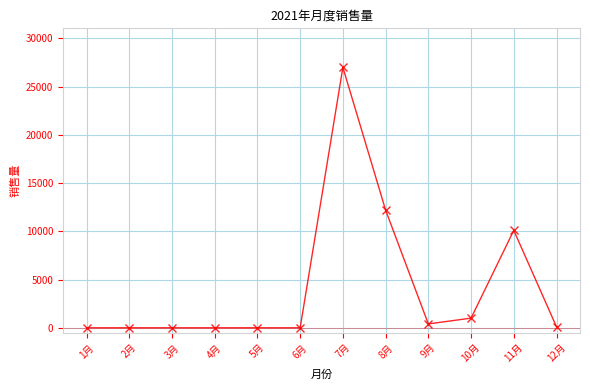

True or false: there are more than 0 points higher than both neighbors.

True